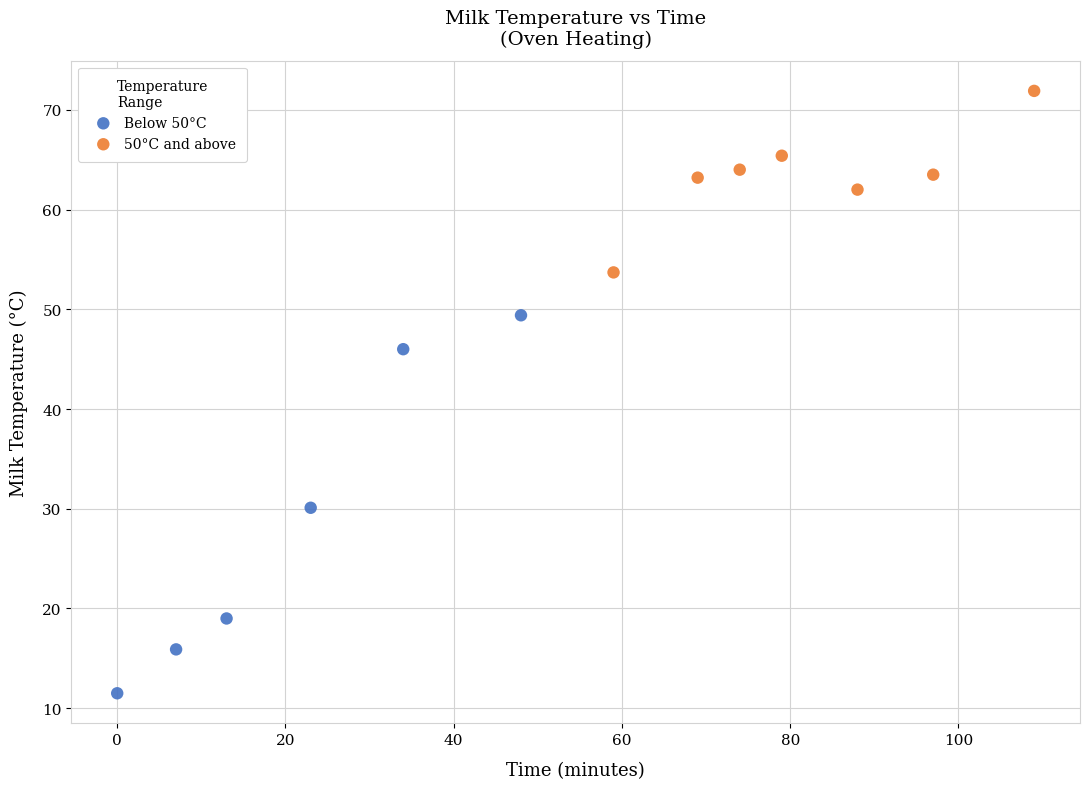

Which series contains the highest Y value?

50°C and above